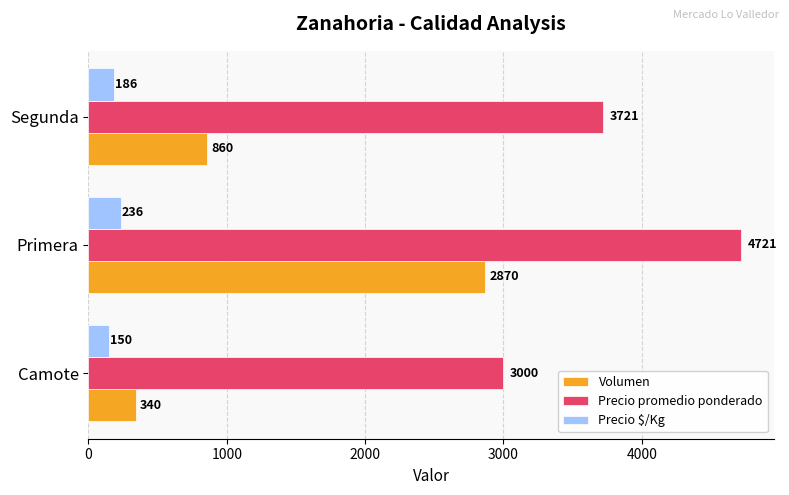

Which category has the lowest value in the Precio $/Kg series?

Camote